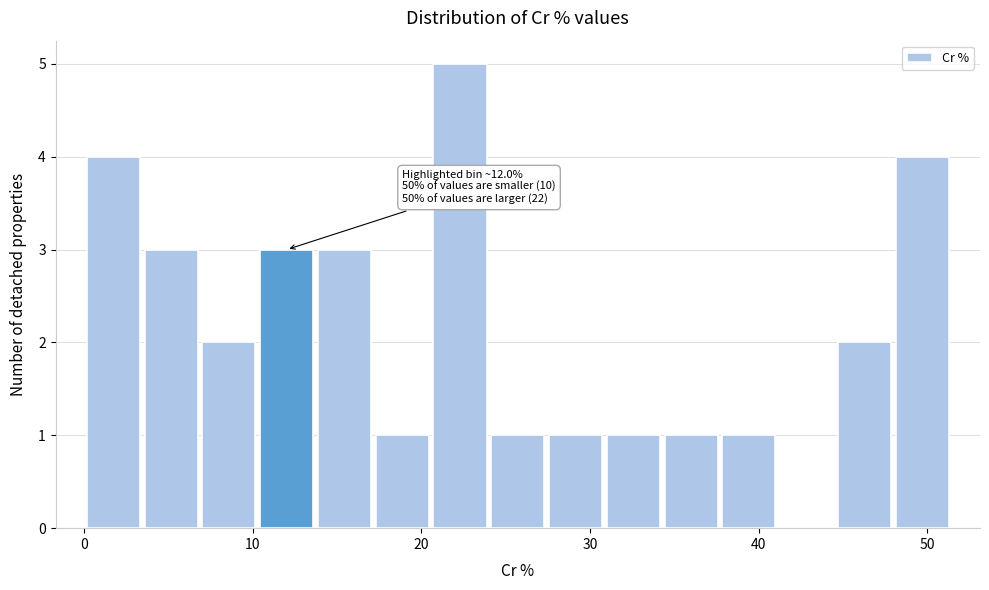

Around what value on the x-axis is the tallest bar? Give the approximate position of its centre, as read against the axis.

22